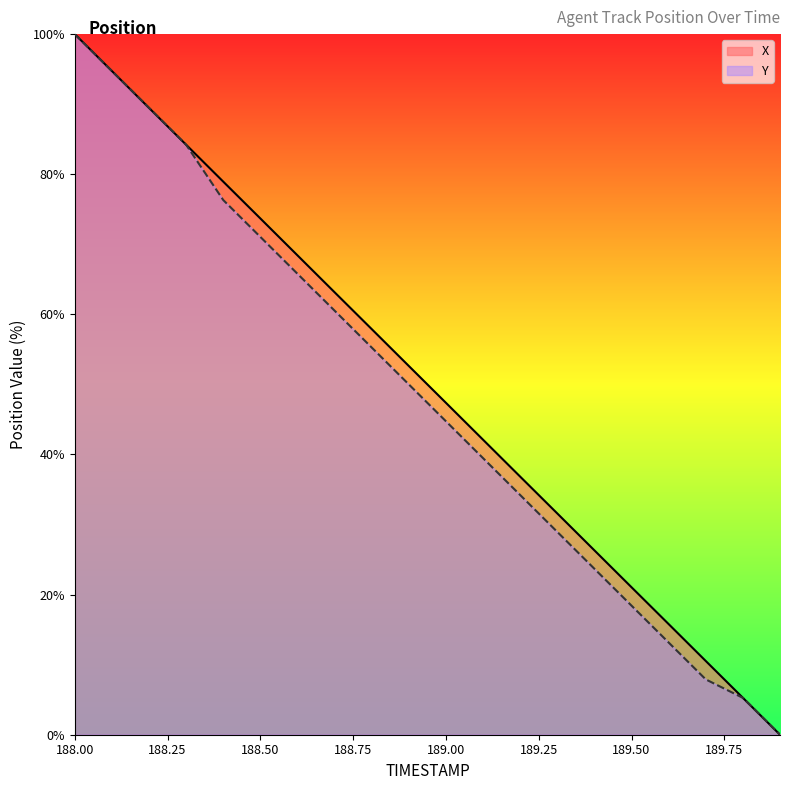

Is it true that Y equals 0.0 at 189.9?

True